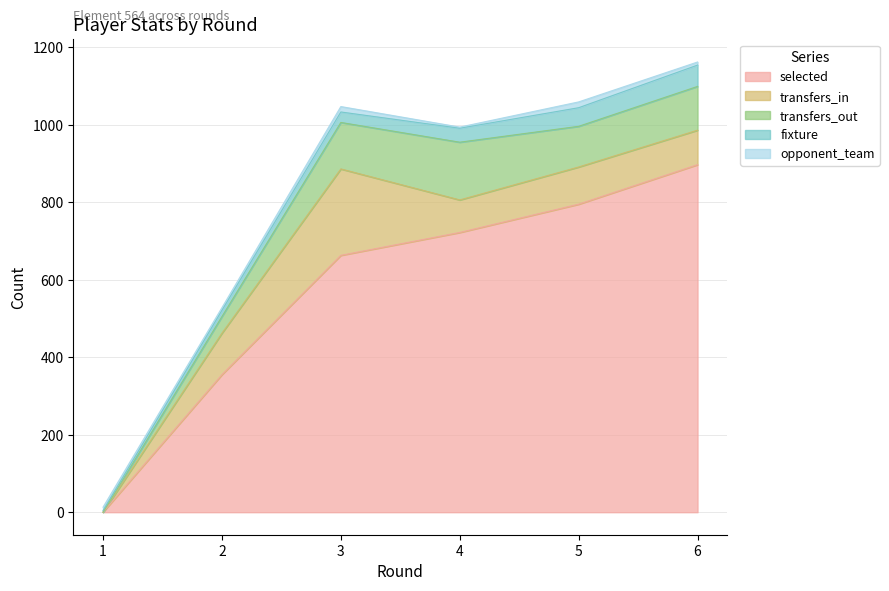

At 4, list the series in order from largest to smallest.

selected, transfers_out, transfers_in, fixture, opponent_team